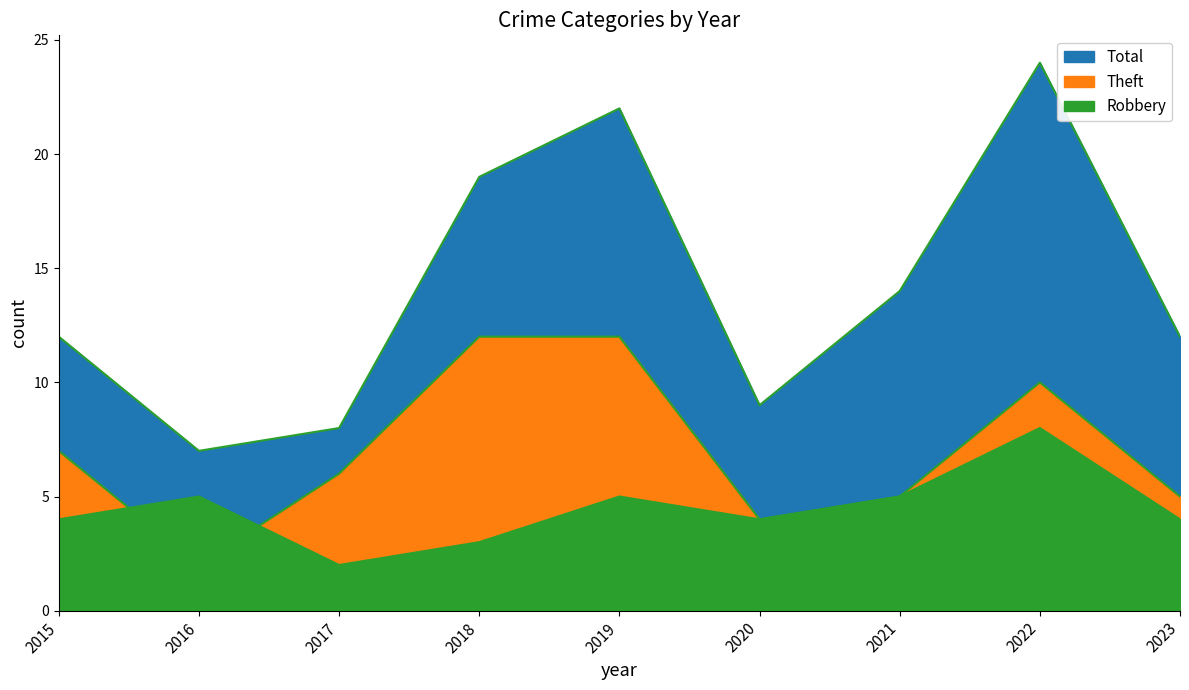

Between which two adjacent categories do Robbery and Theft first intersect?

2015 and 2016